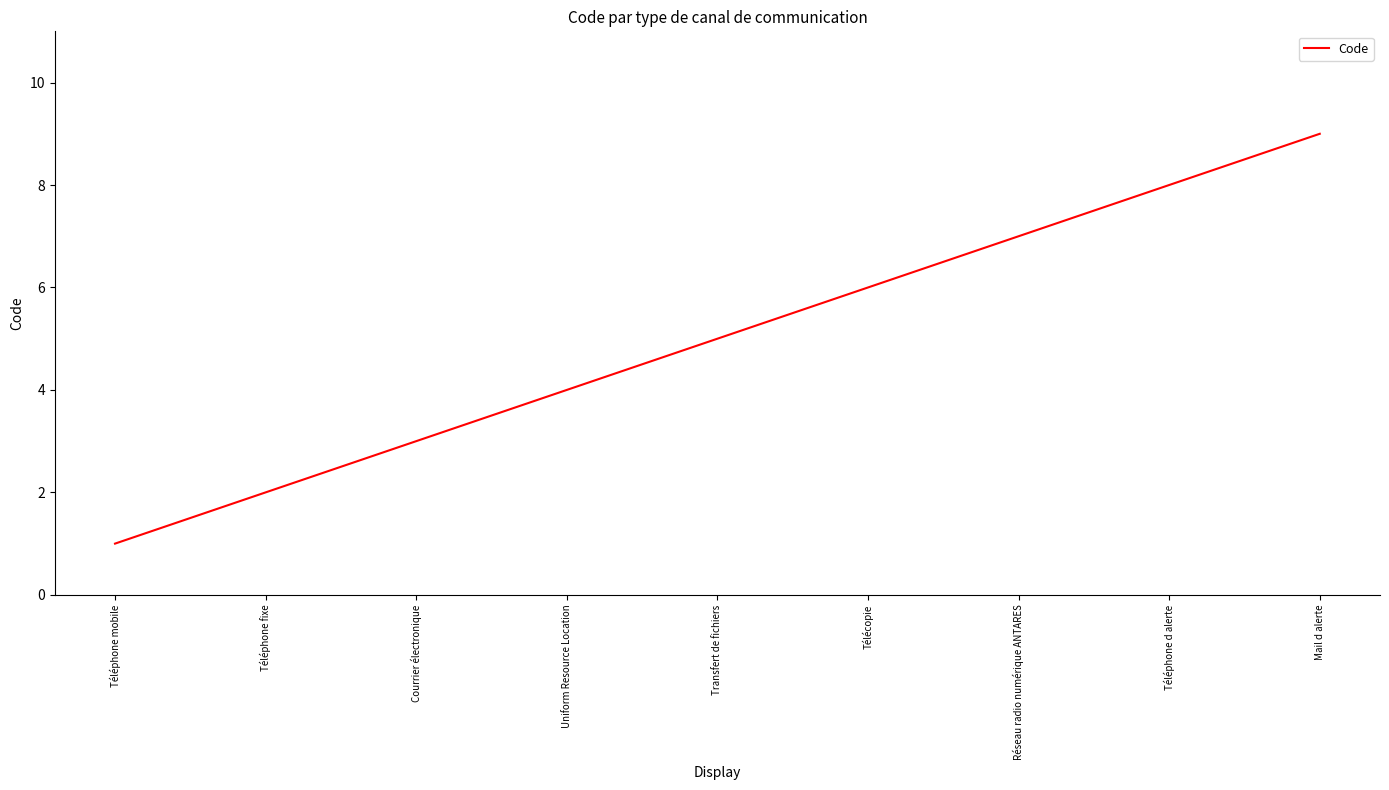

At which label is the value closest to 5?

Transfert de fichiers